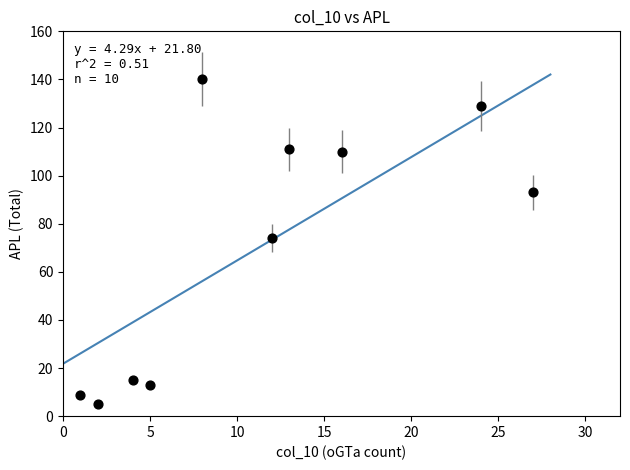

What is the range of X values (max minus min)?

26